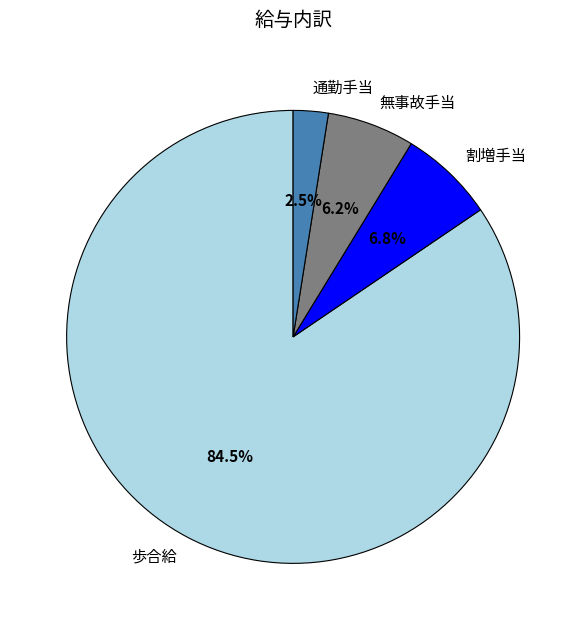

Count the number of slices in the pie.

4